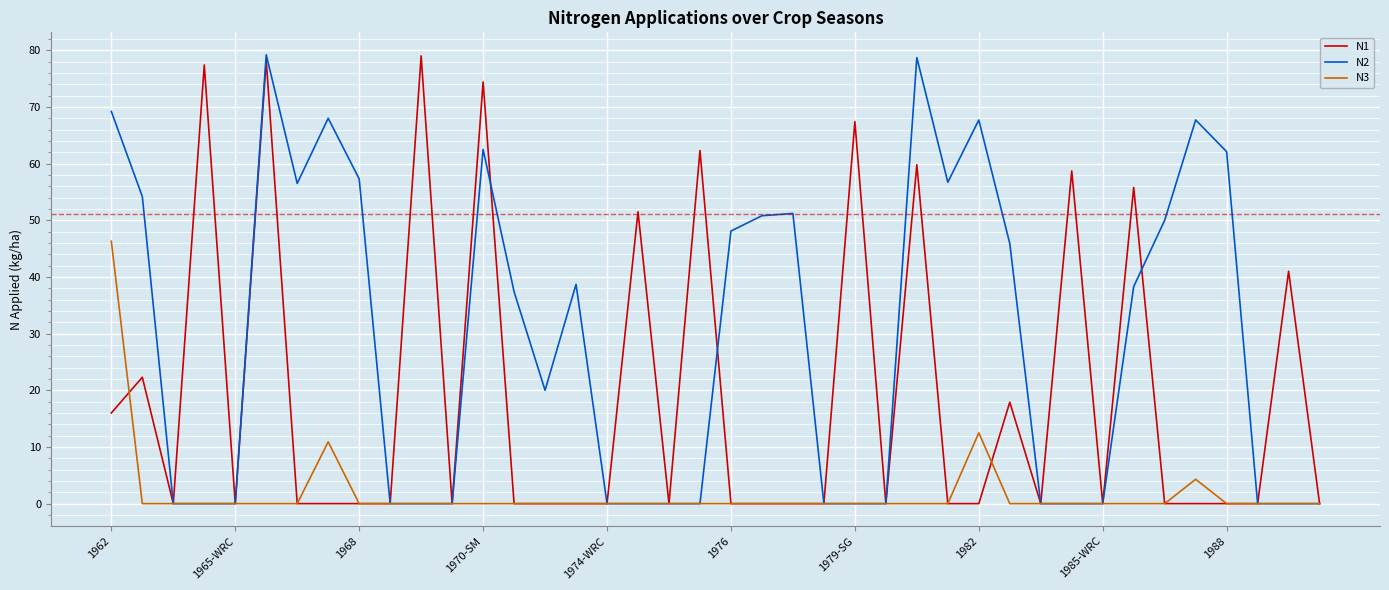

Which series has the largest total across all categories?

N2